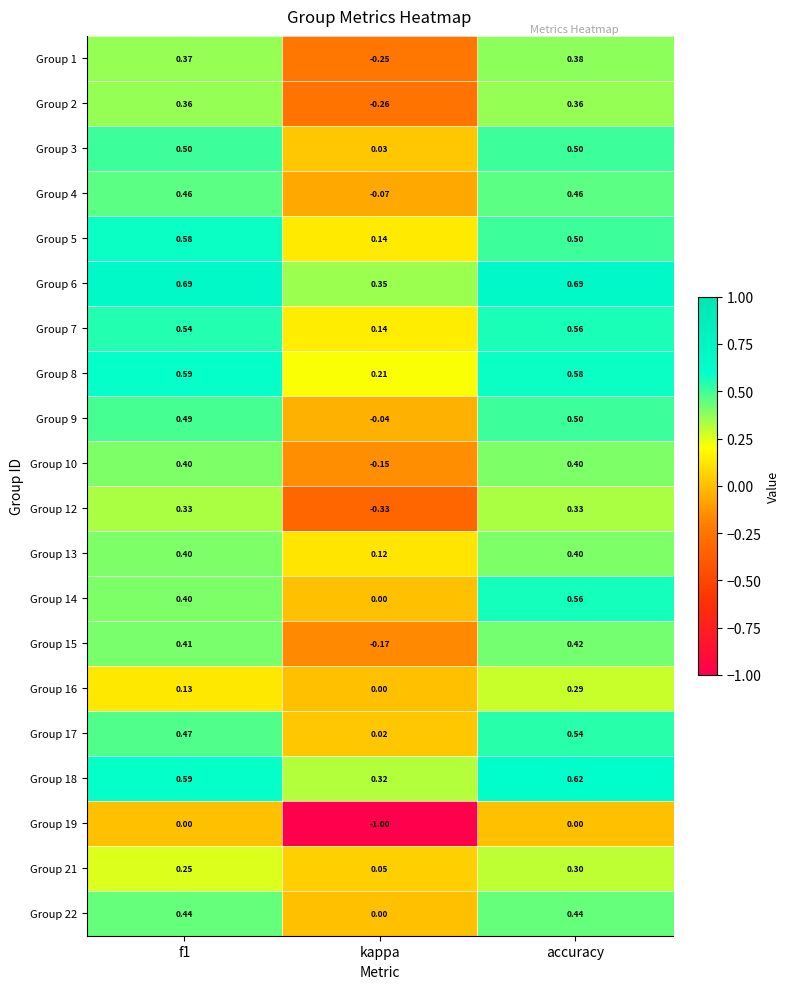

Where is Group 6 nearest to the value 0?

kappa